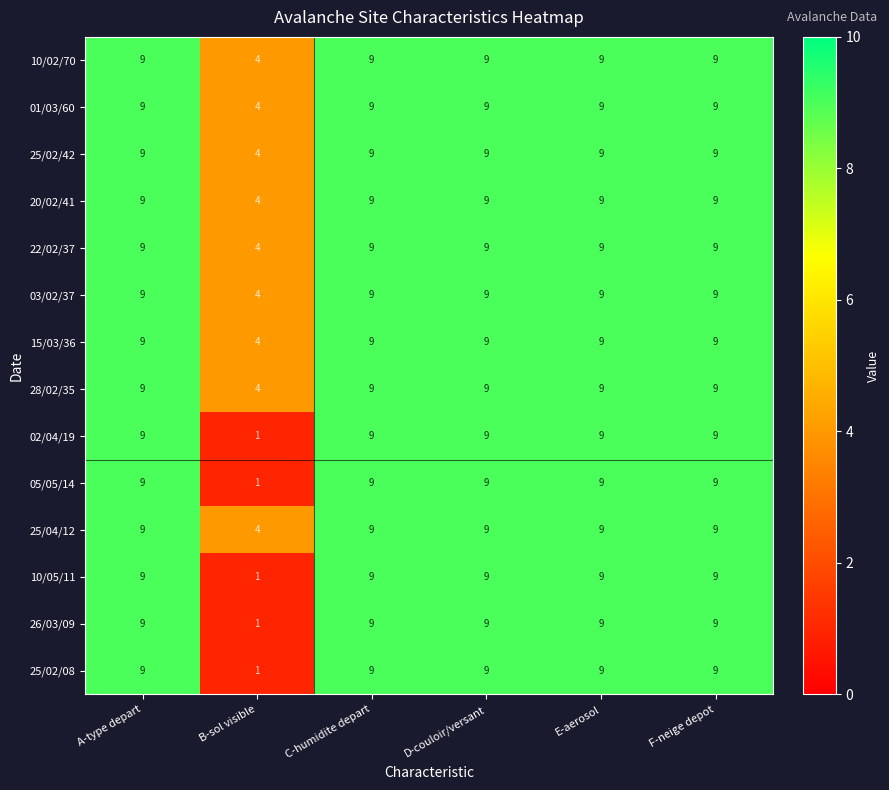

What is the total value across all series at C-humidite depart?

126